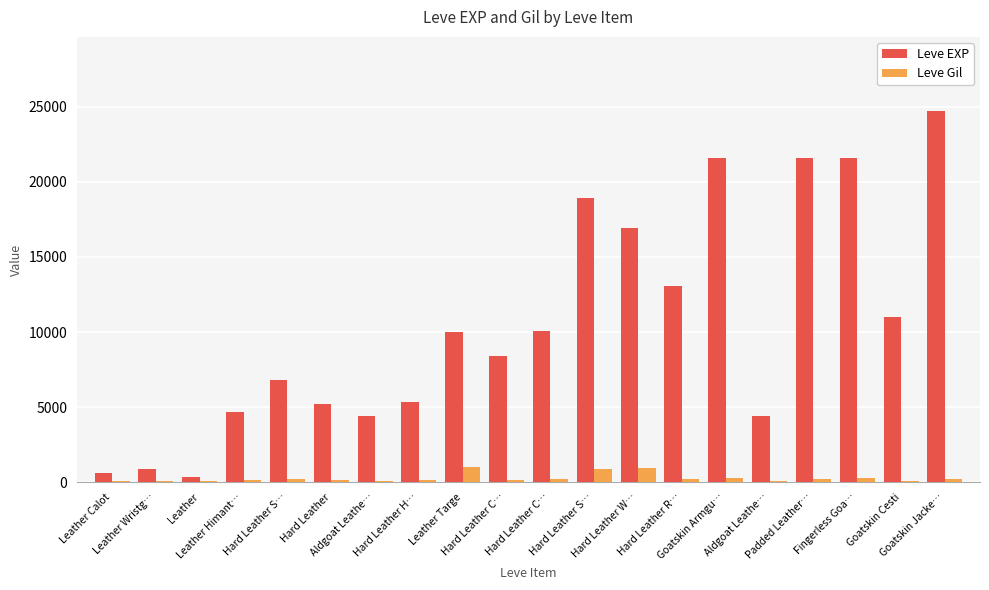

What are all the series names shown in the legend?

Leve EXP, Leve Gil